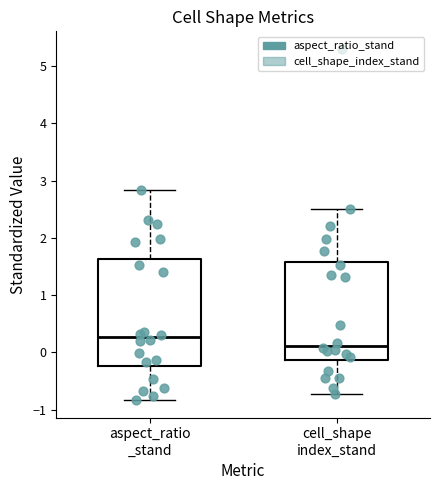

Reading left to right, read every box against the y-axis: the position of its median line, the range the box covers, and the ends of its whiskers. The values are not printed on the chart, so give them approximately, as read against the axis.

aspect_ratio _stand: median 0.3, box -0.2 to 1.6, whiskers -0.8 to 2.8
cell_shape index_stand: median 0.1, box -0.1 to 1.6, whiskers -0.7 to 2.5